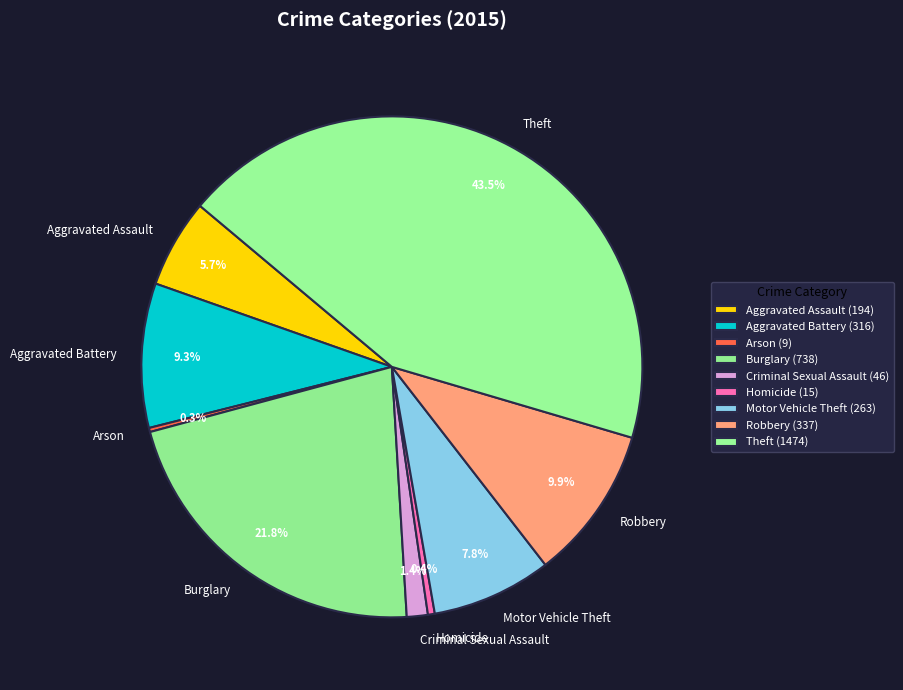

Which category has the biggest portion of the pie?

Theft